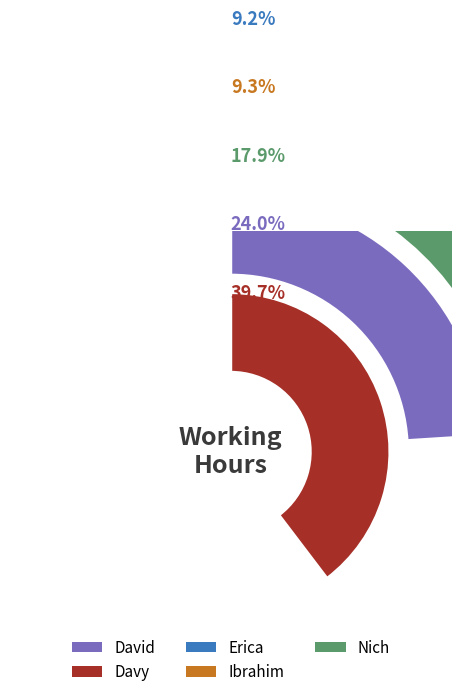

True or false: Davy accounts for 40% of the total.

True